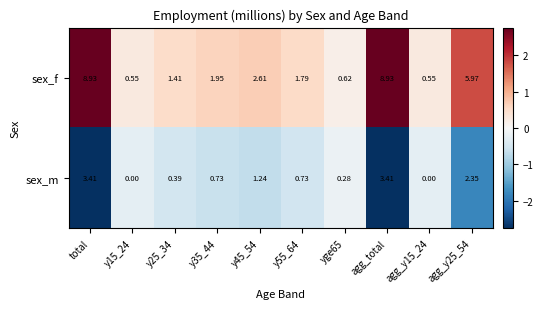

Rank the series at y45_54 from lowest to highest value.

sex_m, sex_f